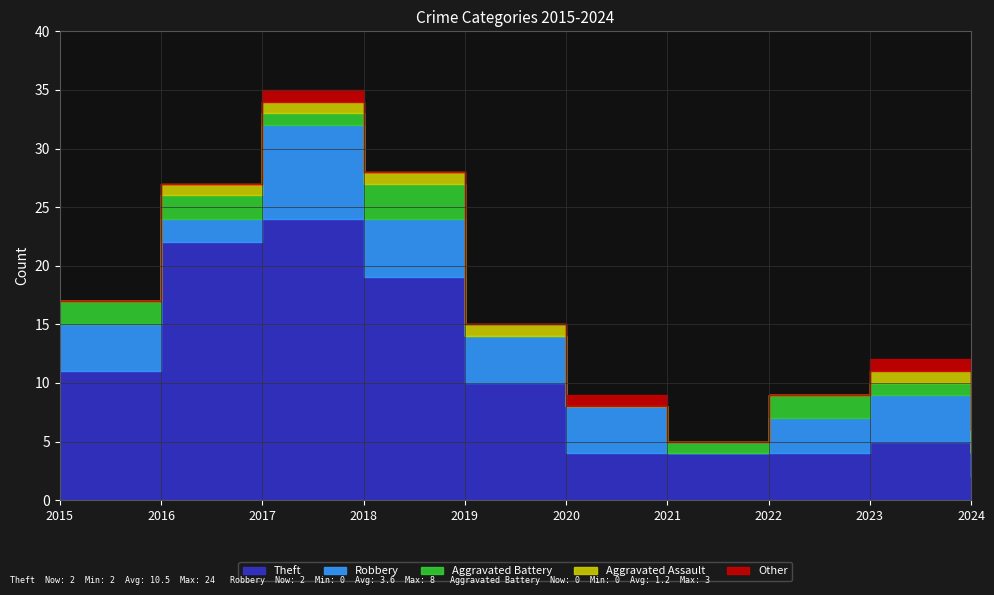

What are all the series names shown in the legend?

Theft, Robbery, Aggravated Battery, Aggravated Assault, Other